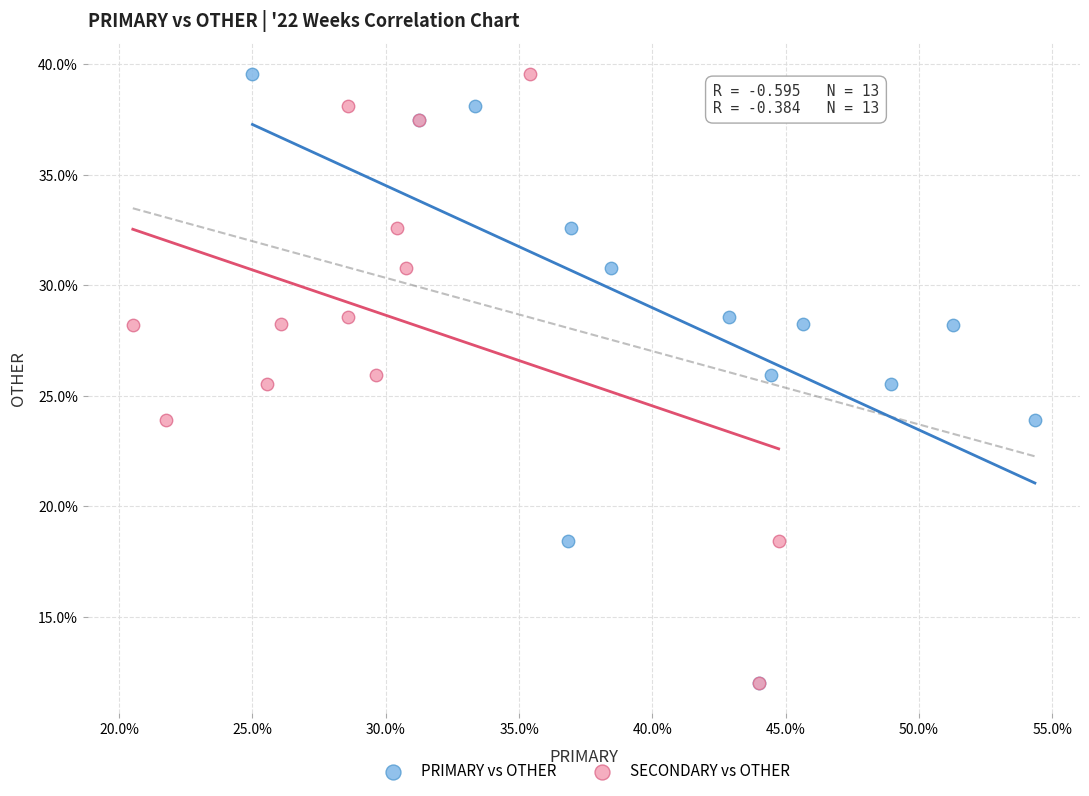

What are all the series names shown in the legend?

PRIMARY vs OTHER, SECONDARY vs OTHER